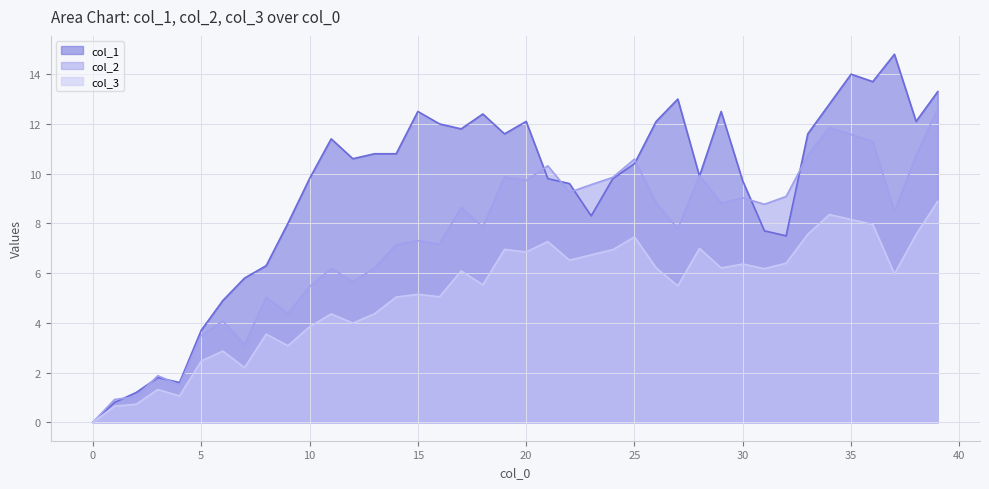

How many lines are shown in the chart?

3